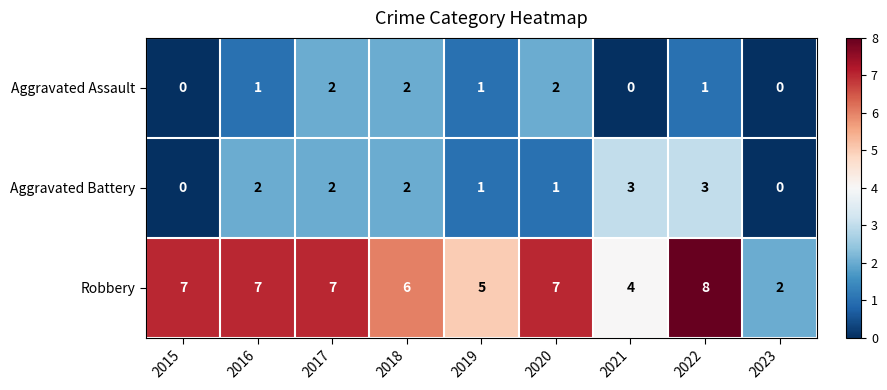

Which series has the widest spread of values?

Robbery